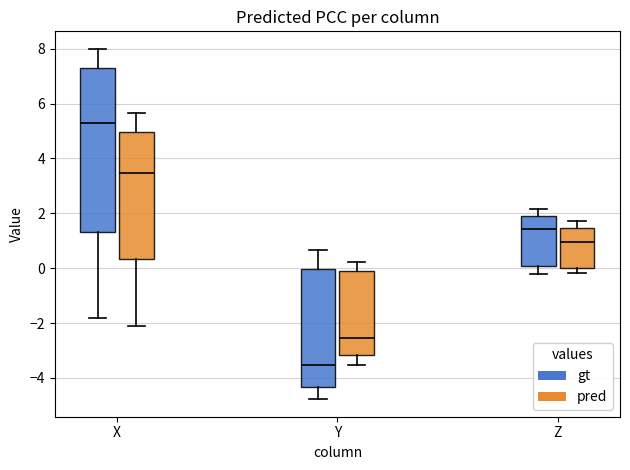

Which box is the tallest, from its lower edge to its upper edge?

X (gt)